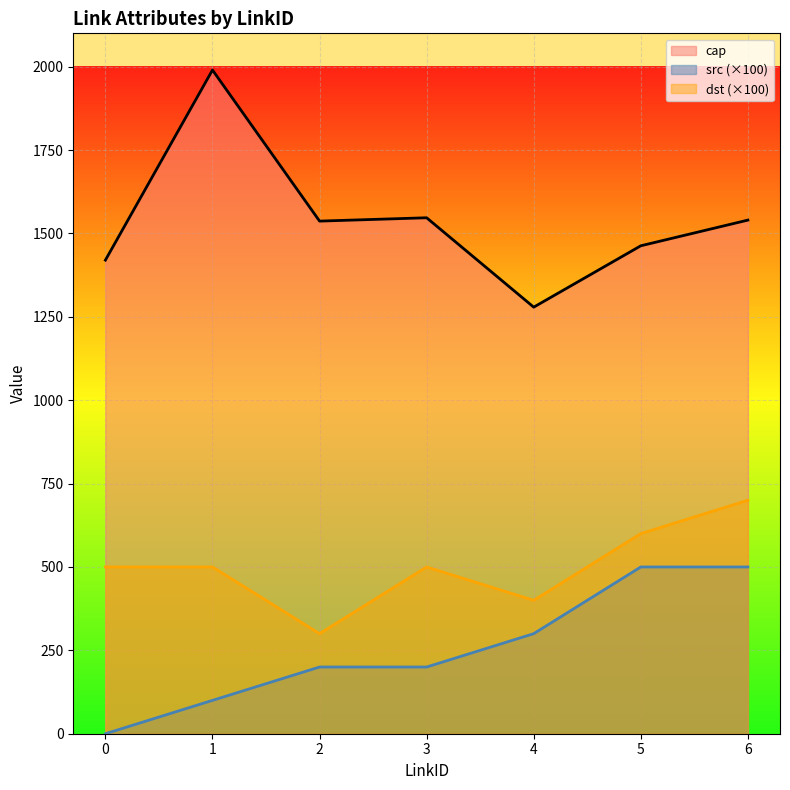

Reading left to right, transcribe all the data shown in this chart.

cap: 0=1420	1=1990	2=1537	3=1547	4=1279	5=1463	6=1540
src: 0=0	1=100	2=200	3=200	4=300	5=500	6=500
dst: 0=500	1=500	2=300	3=500	4=400	5=600	6=700